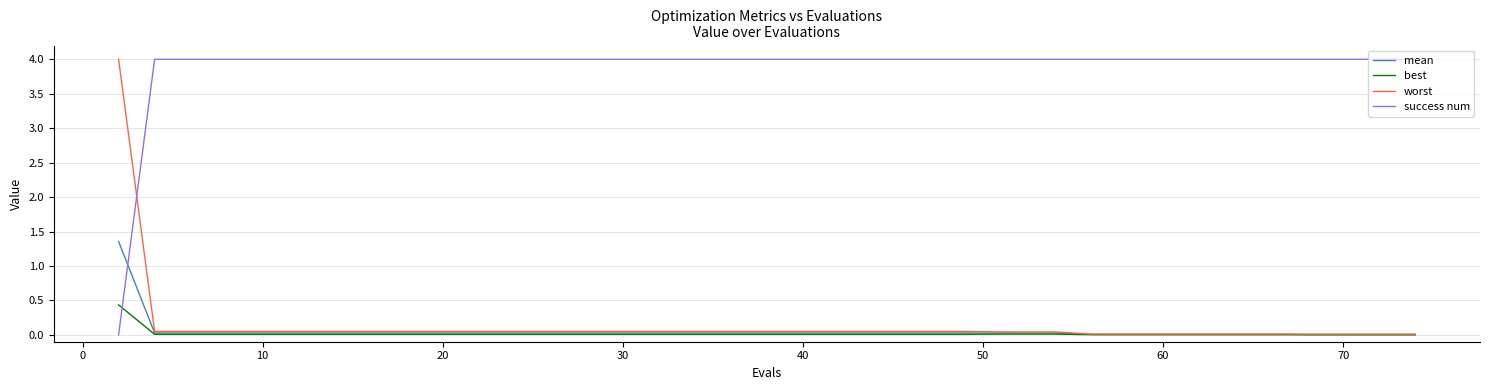

What is the greatest value displayed?

4.0